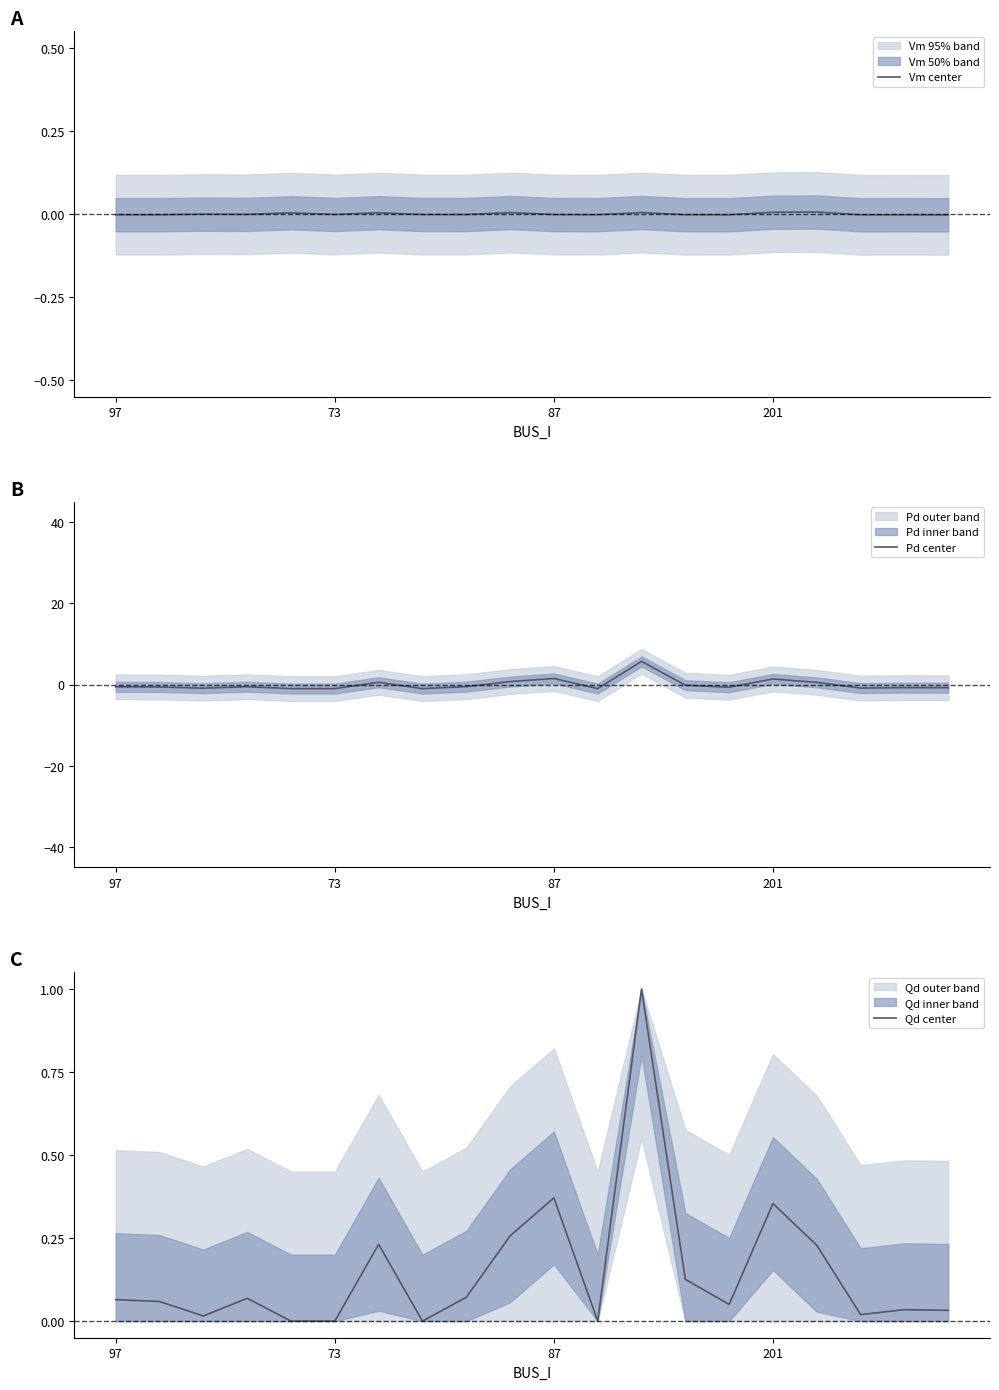

How many distinct data groups are displayed?

3